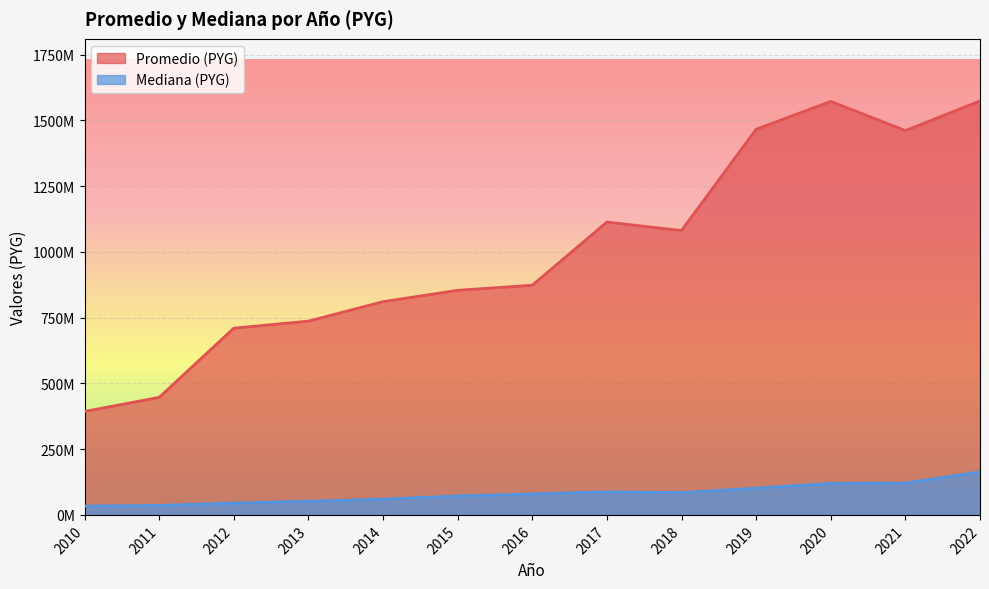

True or false: Promedio (PYG) and Mediana (PYG) cross at least once.

False